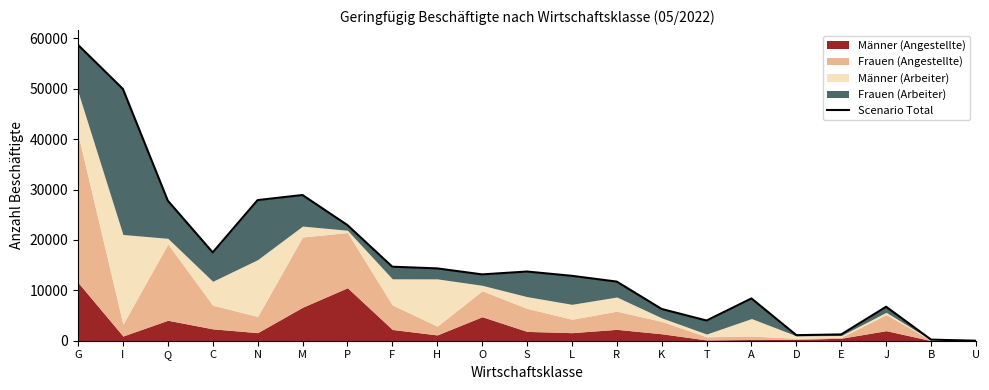

What is the difference between the maximum and minimum values?

58720